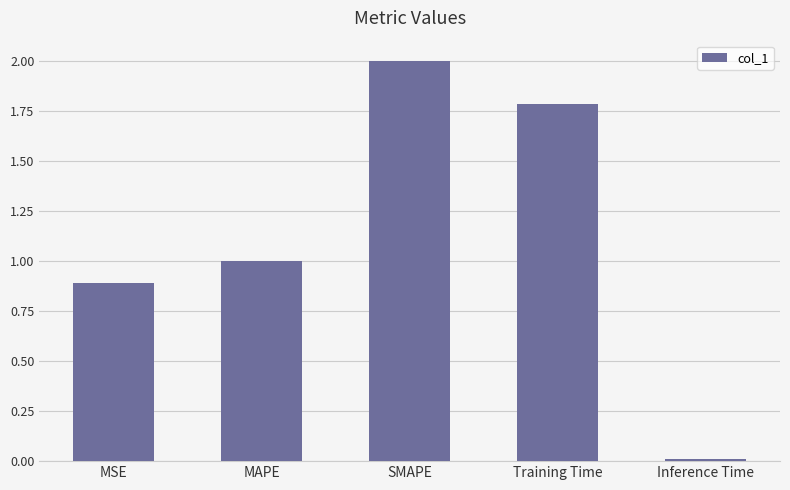

What is the approximate value at Training Time?

1.8